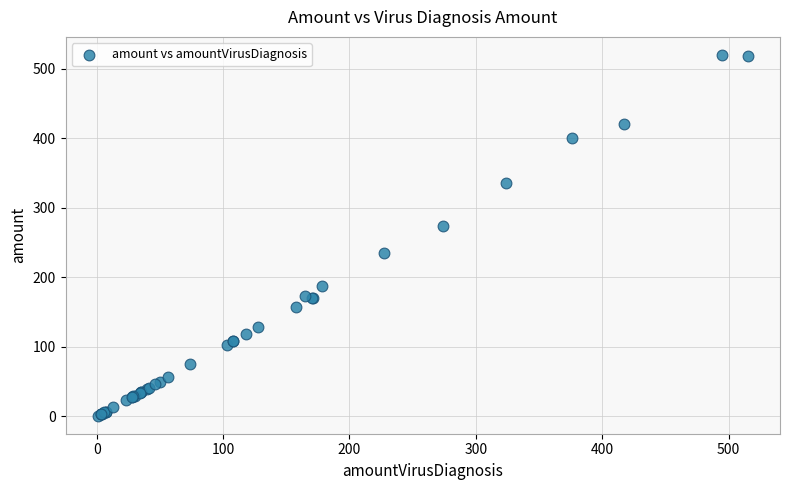

What Y value in the scatter plot is closest to 260?

274